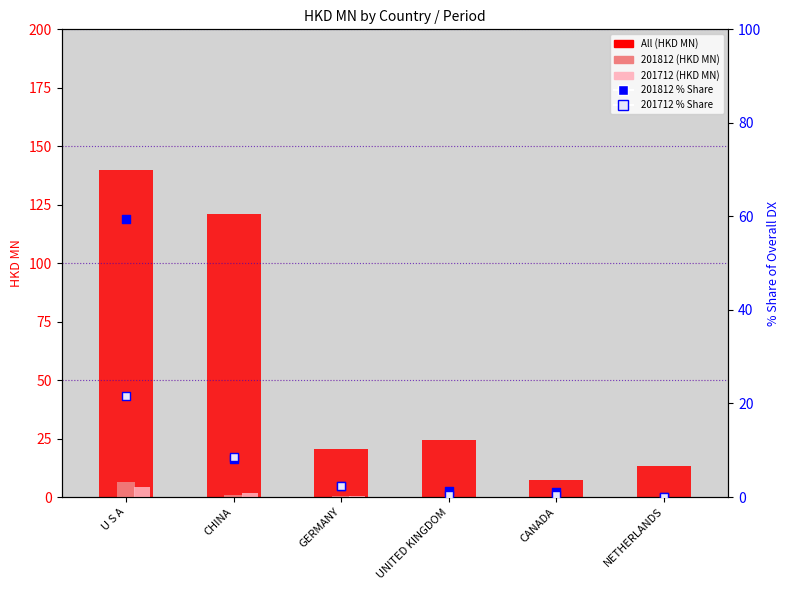

Is the value of 201712 % Share at CANADA greater than the value of 201712 (HKD MN) at U S A?

No